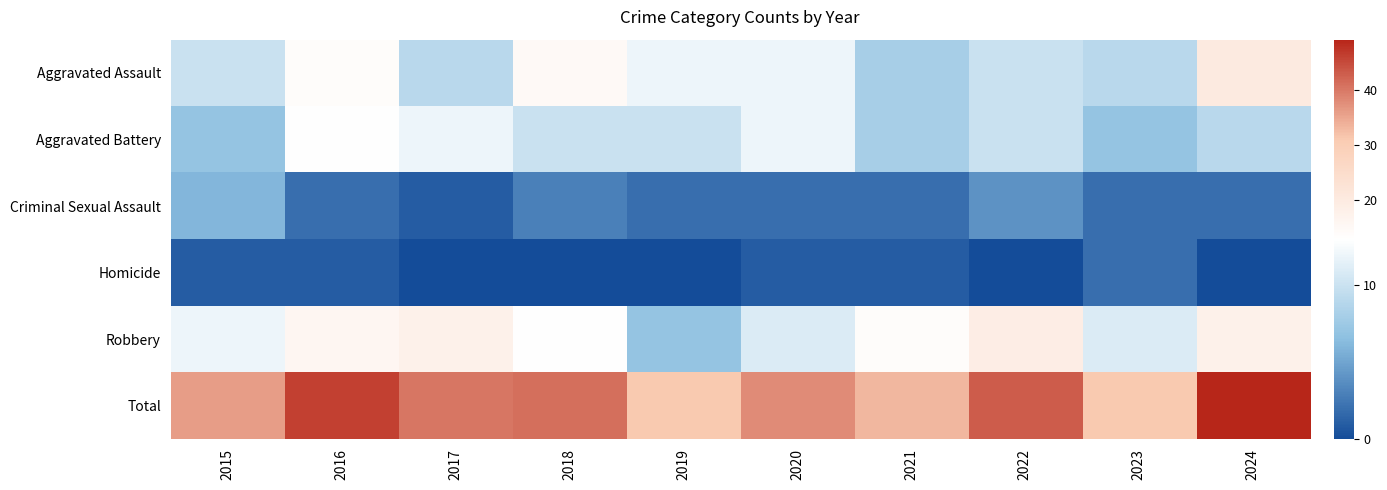

Rank the series at 2020 from highest to lowest value.

Total, Aggravated Assault, Aggravated Battery, Robbery, Criminal Sexual Assault, Homicide